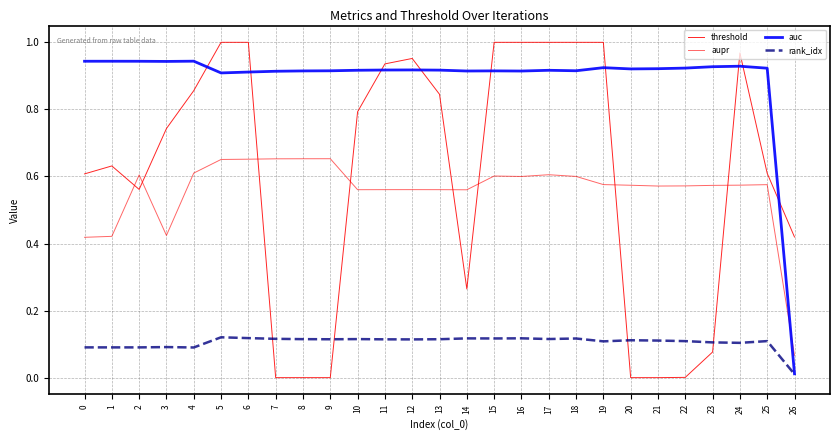

In aupr, how many points are lower than both neighbors (excluding endpoints)?

5